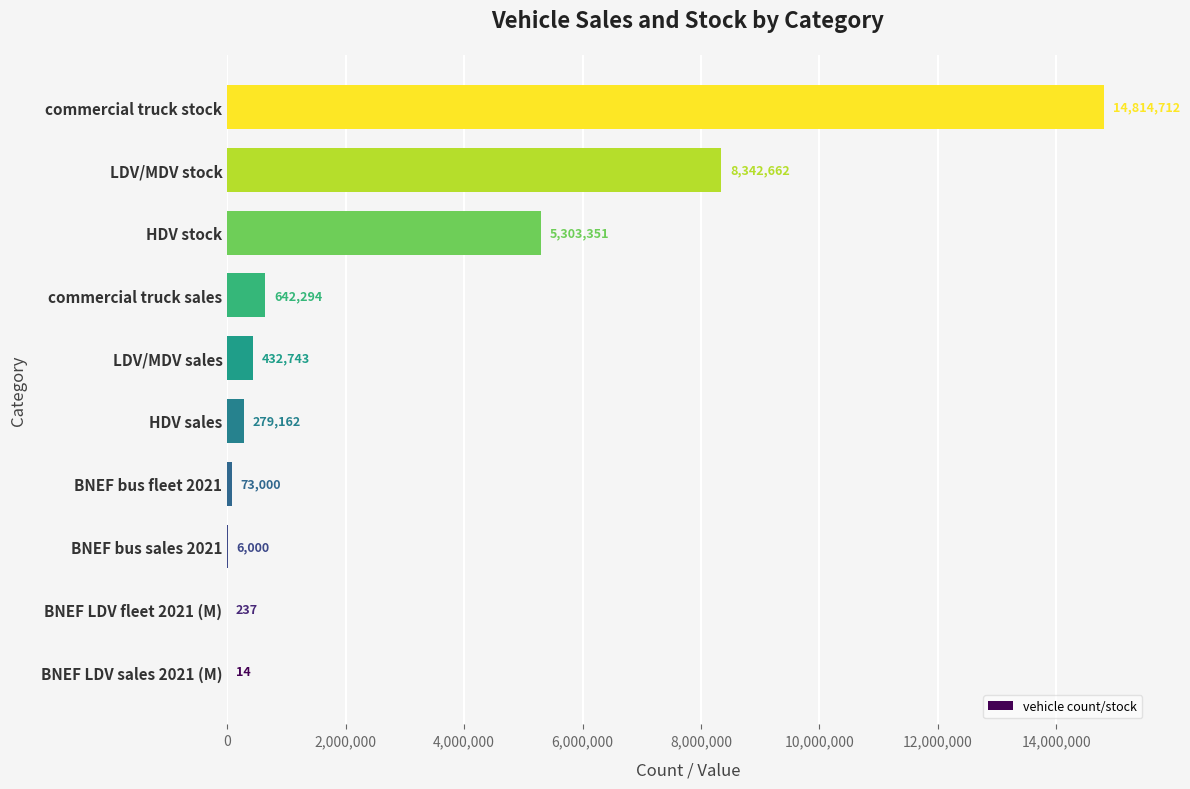

The value at HDV stock is 5303351.0. True or false?

True